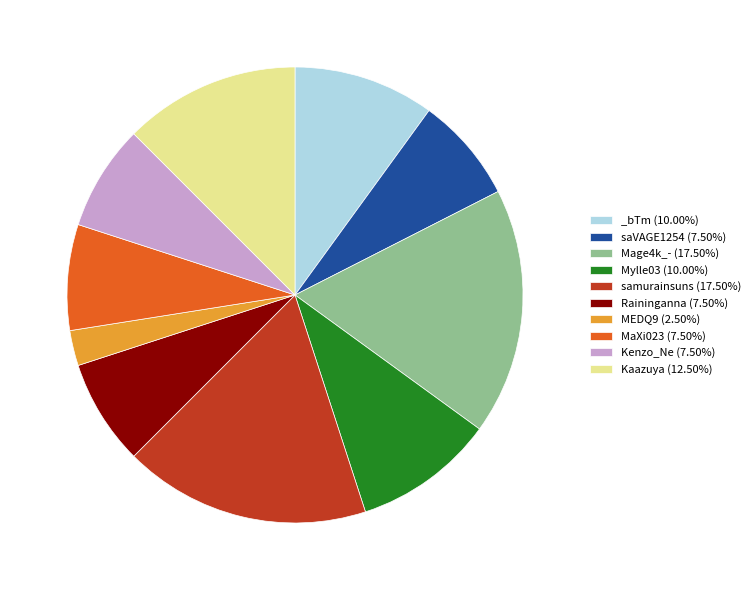

What is the ratio of the value at Kaazuya (12.50%) to the value at MEDQ9 (2.50%)?

5.0